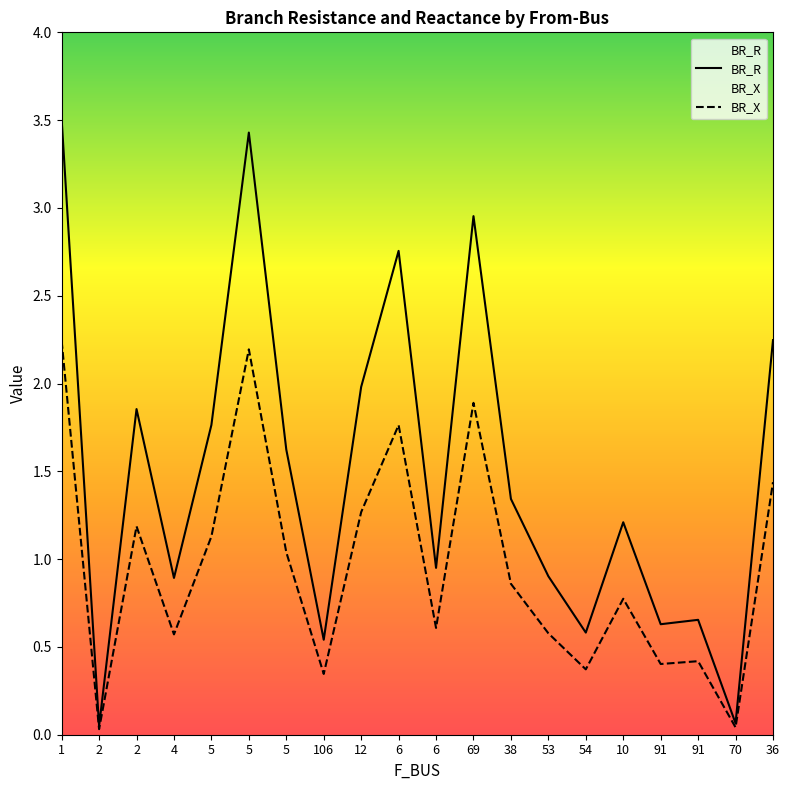

Is this an area chart (filled region under the line)?

No